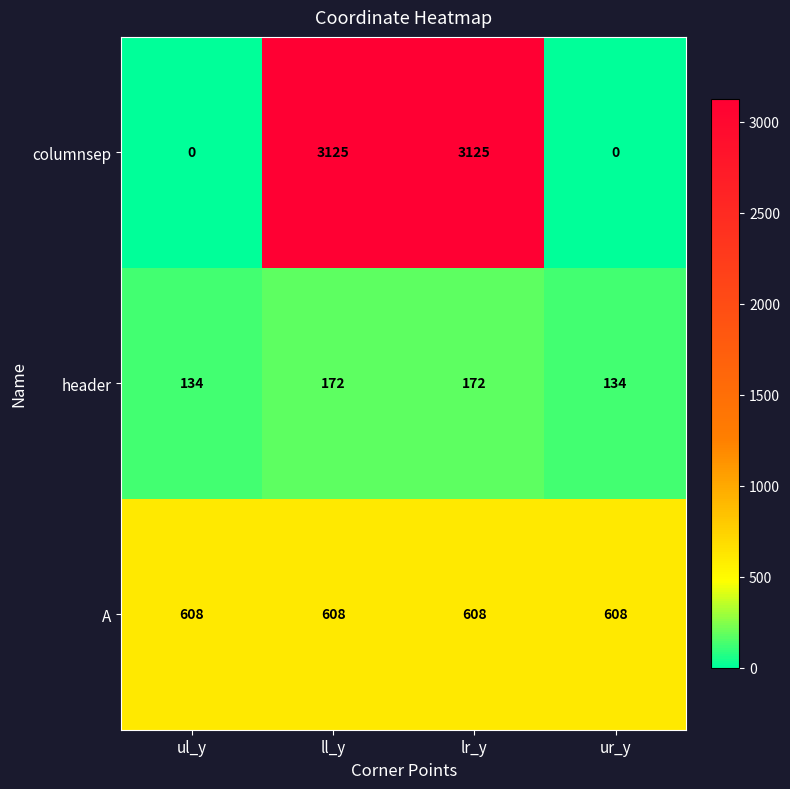

The header series shows 44 at ur_y. True or false?

False